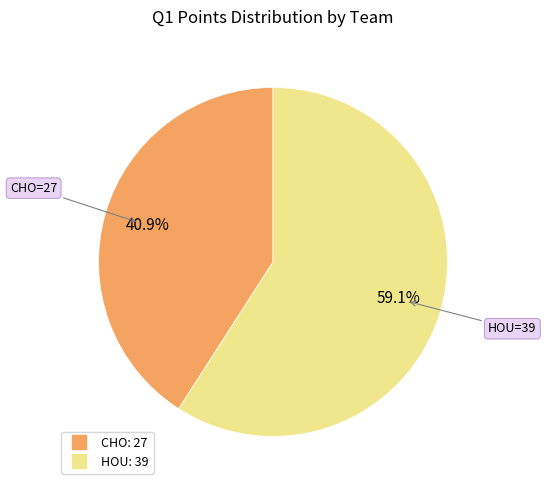

How many slices are in this pie chart?

2